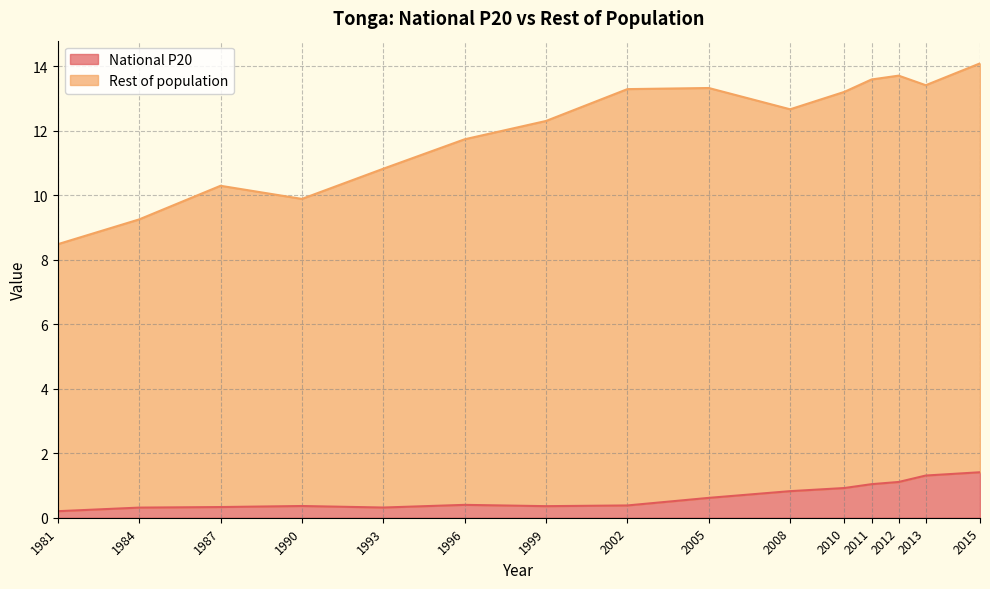

What is the difference between the National P20 values at 2008 and 1981?

0.6